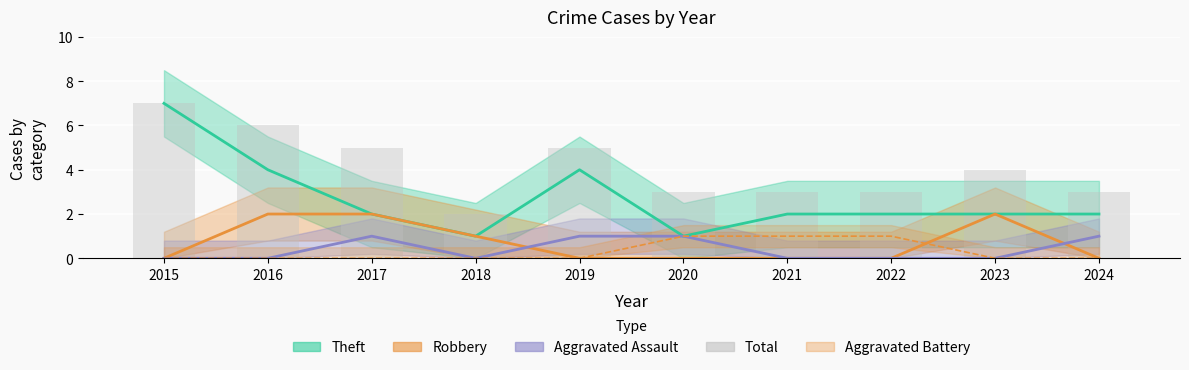

What is the maximum value for Total?

7